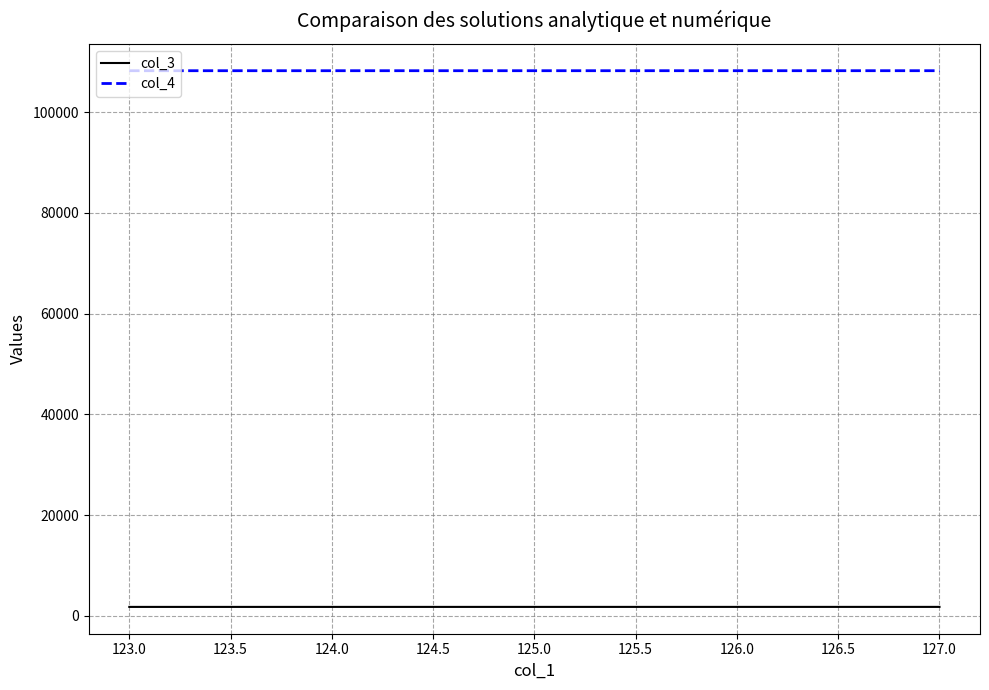

True or false: col_4 and col_3 cross at least once.

False